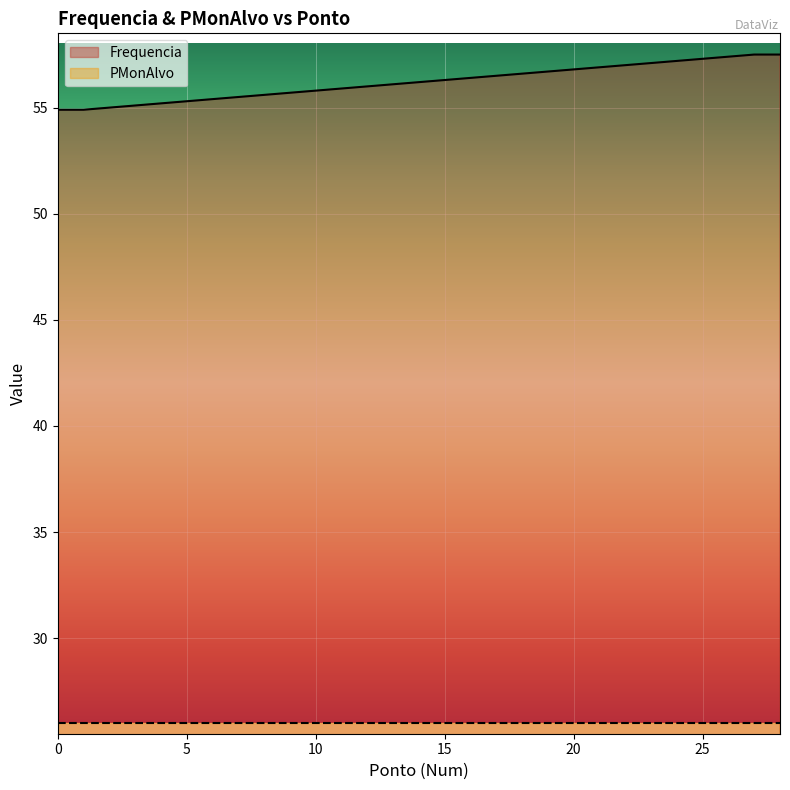

Which category has the highest value across all series?

27